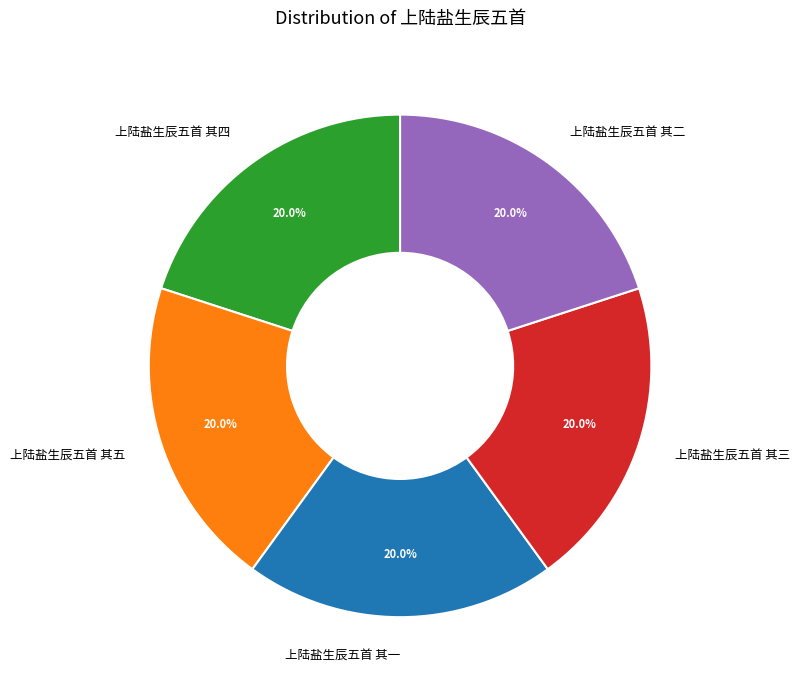

To the nearest percent, what is the combined percentage of 上陆盐生辰五首 其二 and 上陆盐生辰五首 其三?

40%